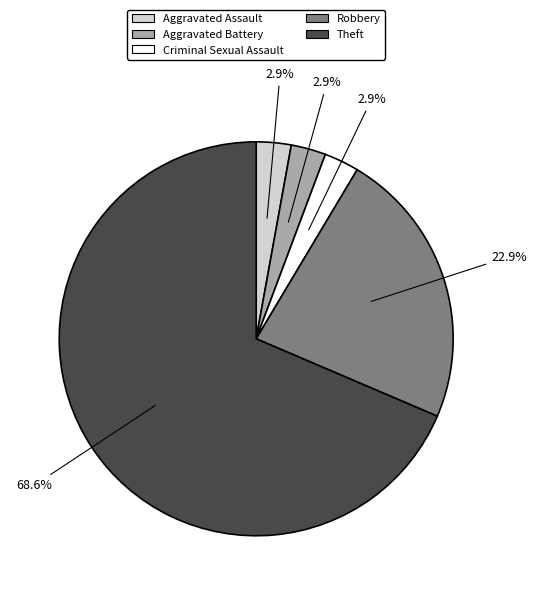

Count the number of slices in the pie.

5